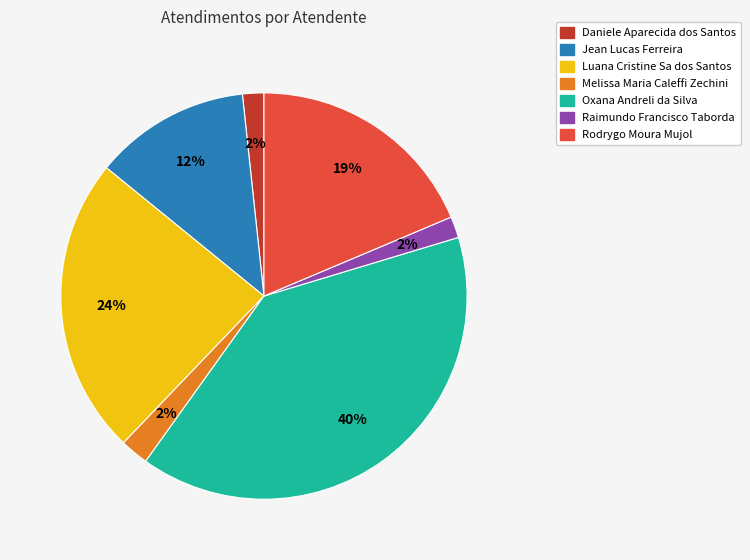

Is Daniele Aparecida dos Santos the majority of the pie?

No